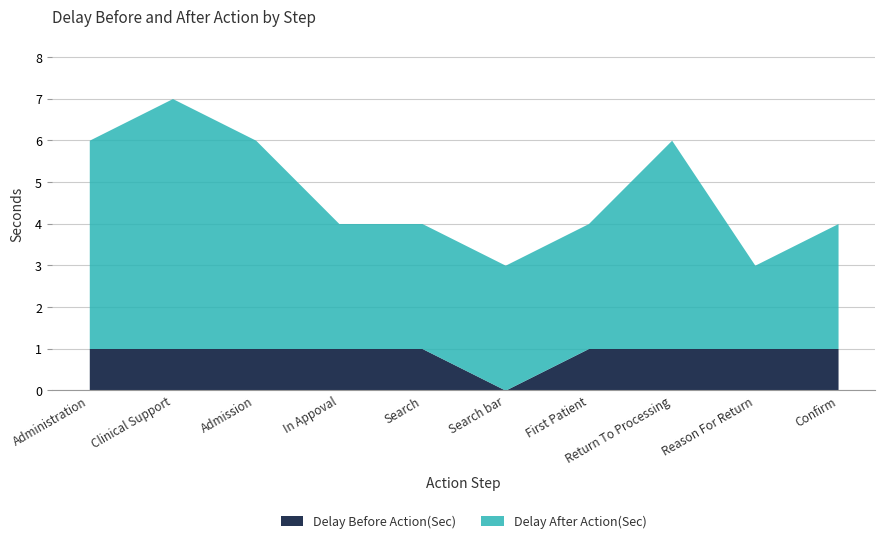

What is the difference between the highest and lowest values at In Appoval?

2